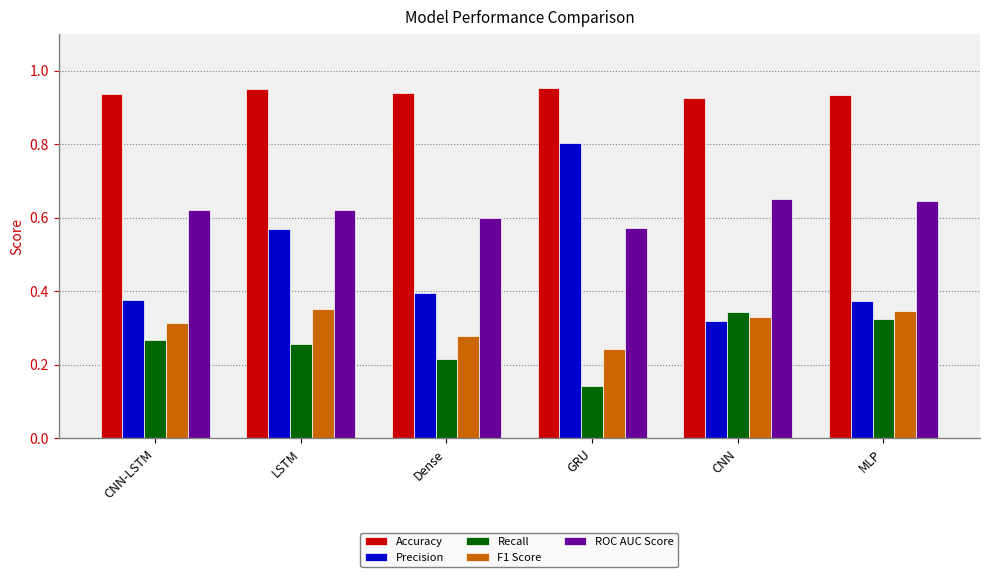

At which category does the chart reach its minimum across all series?

GRU